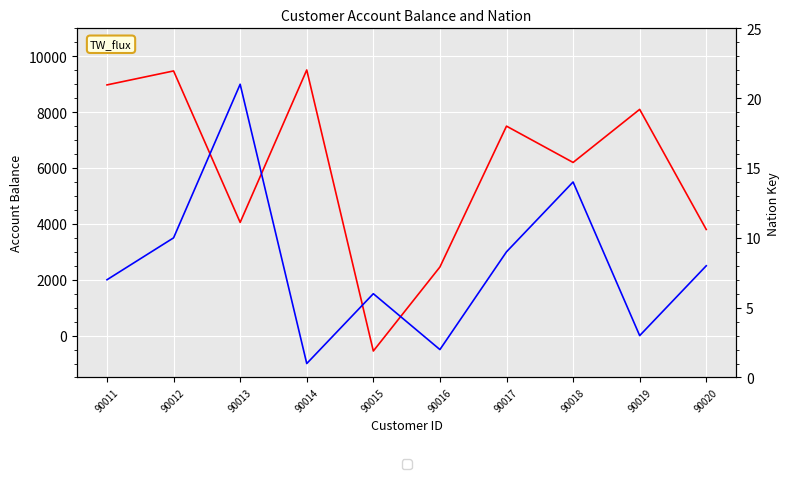

Is this an area chart (filled region under the line)?

No